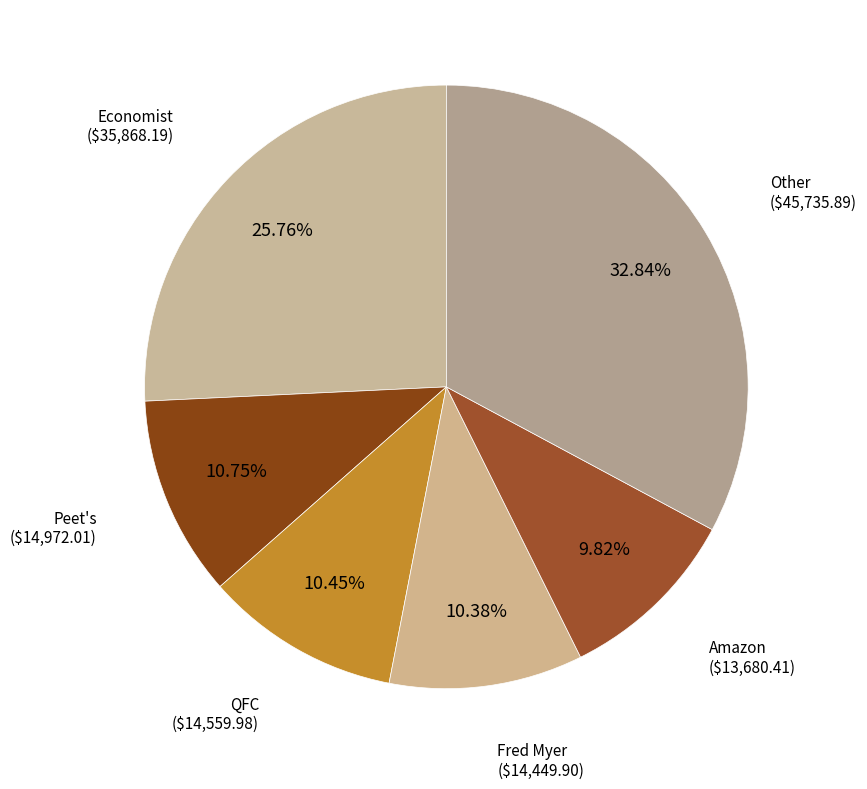

Count the number of slices in the pie.

6